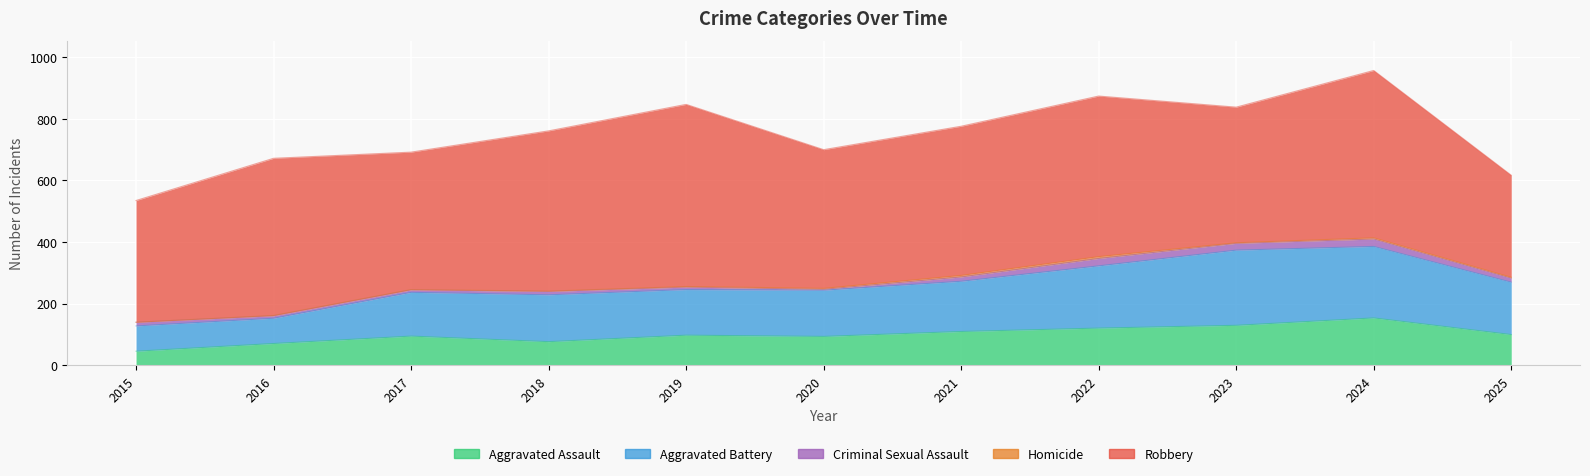

How many interior local valleys does the Homicide series have?

1